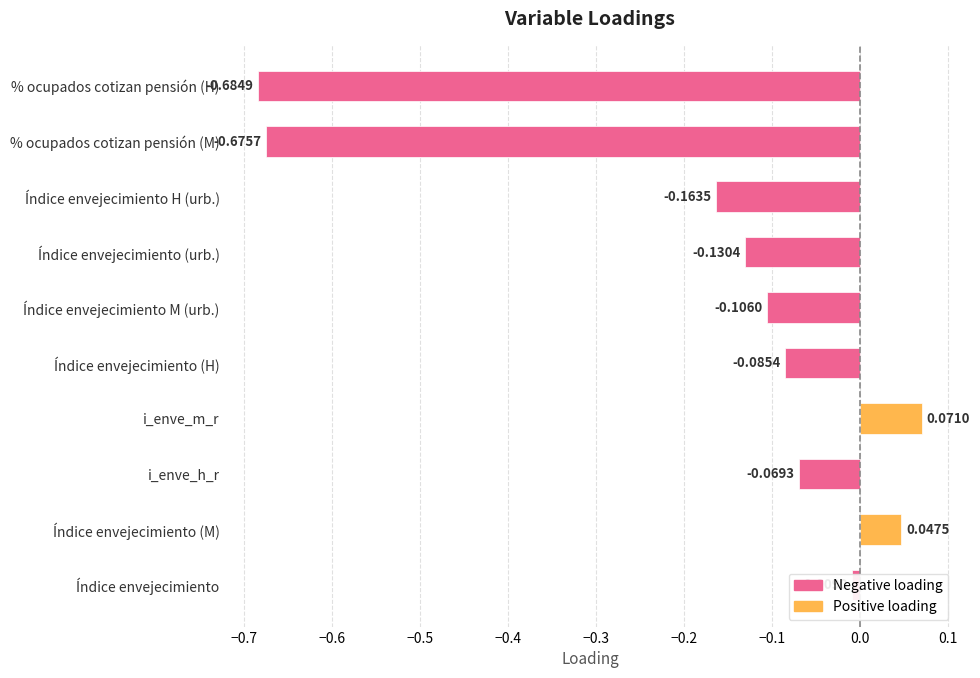

True or false: the data shows 0.1 at i_enve_m_r.

True